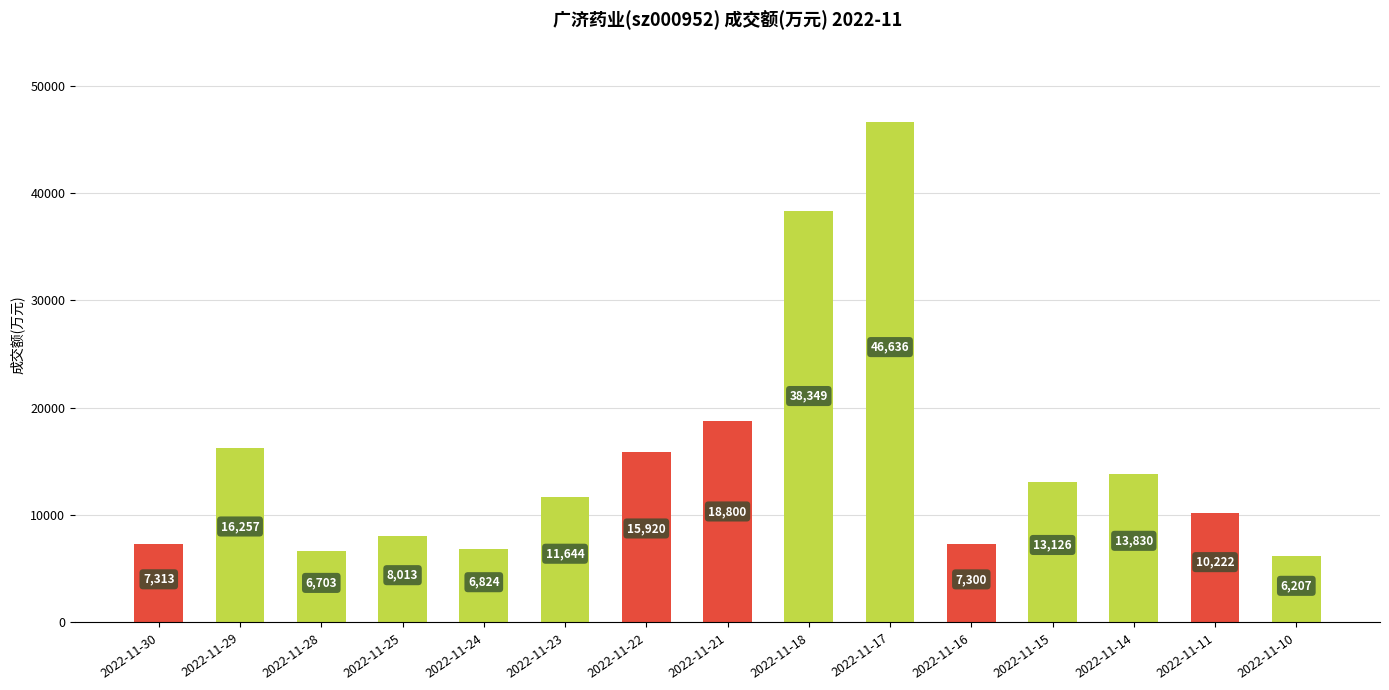

Count the number of categories in the chart.

15